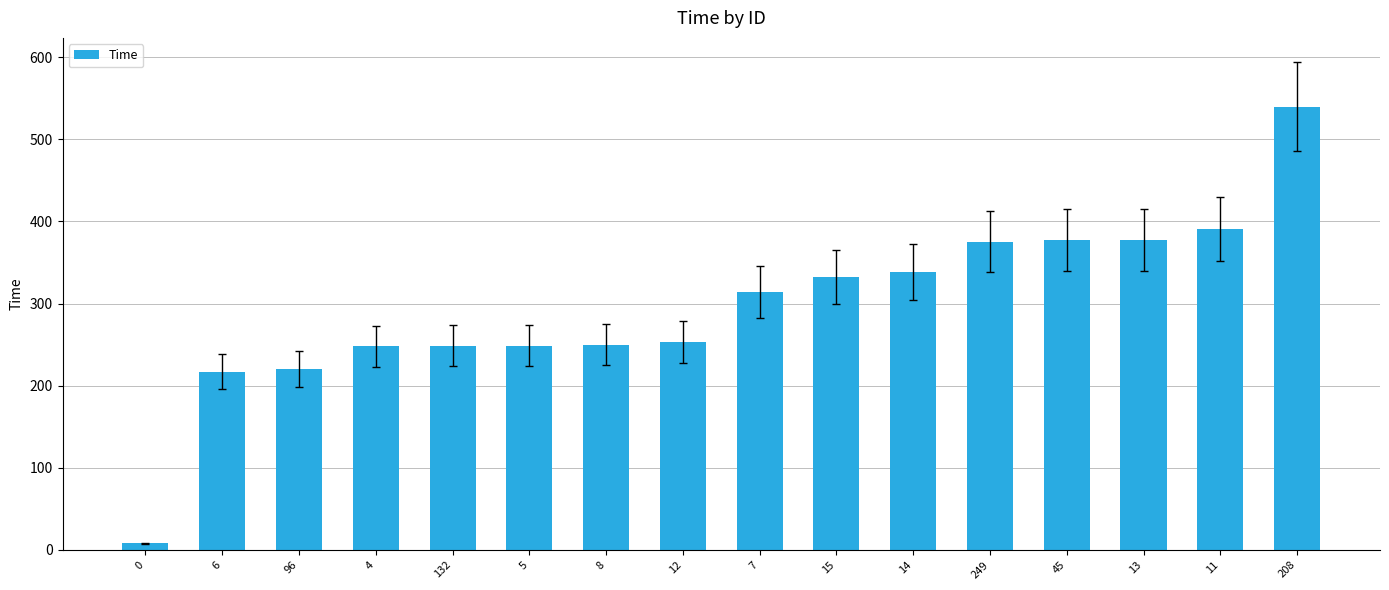

What is the difference between the maximum and minimum values?

531.6